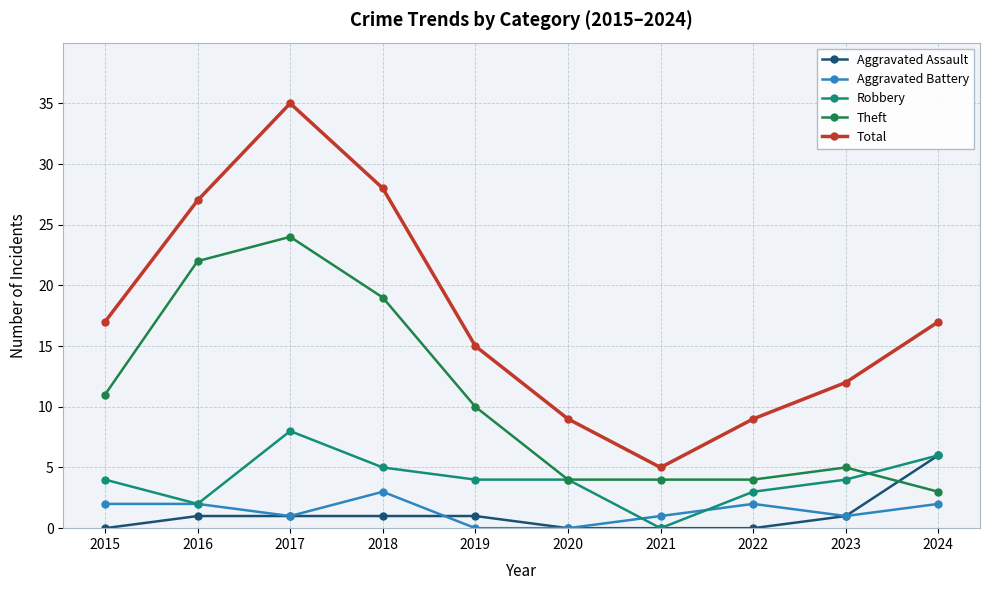

True or false: Total and Aggravated Battery cross at least once.

False